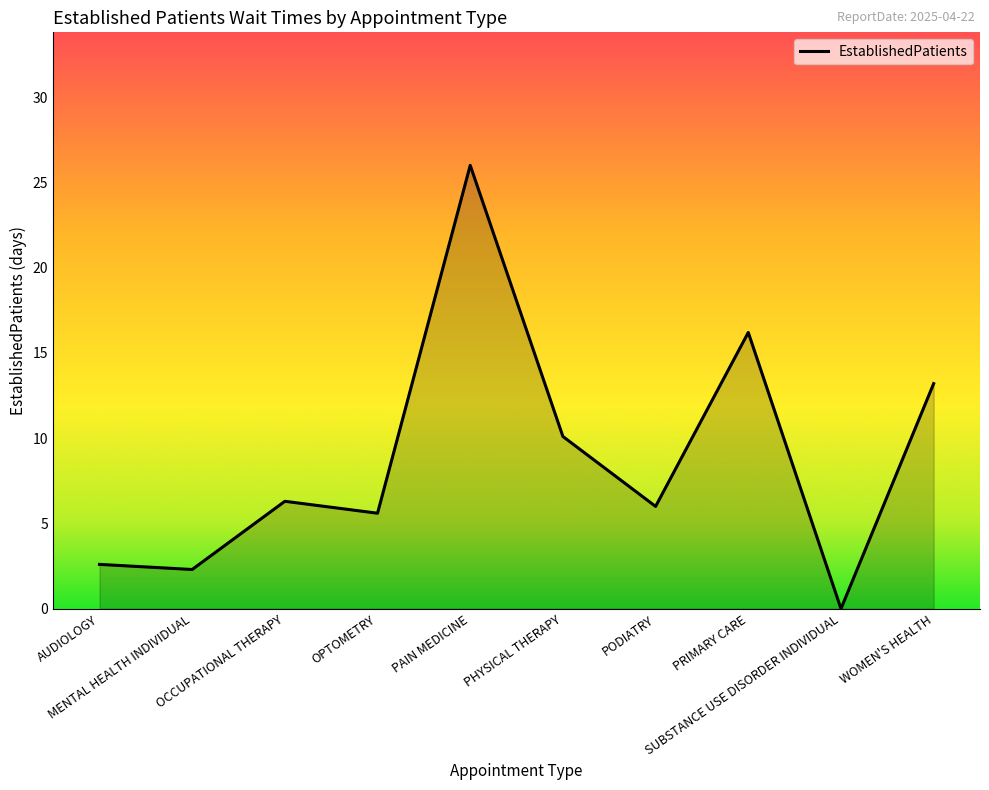

What is the difference between the maximum and minimum values?

26.0